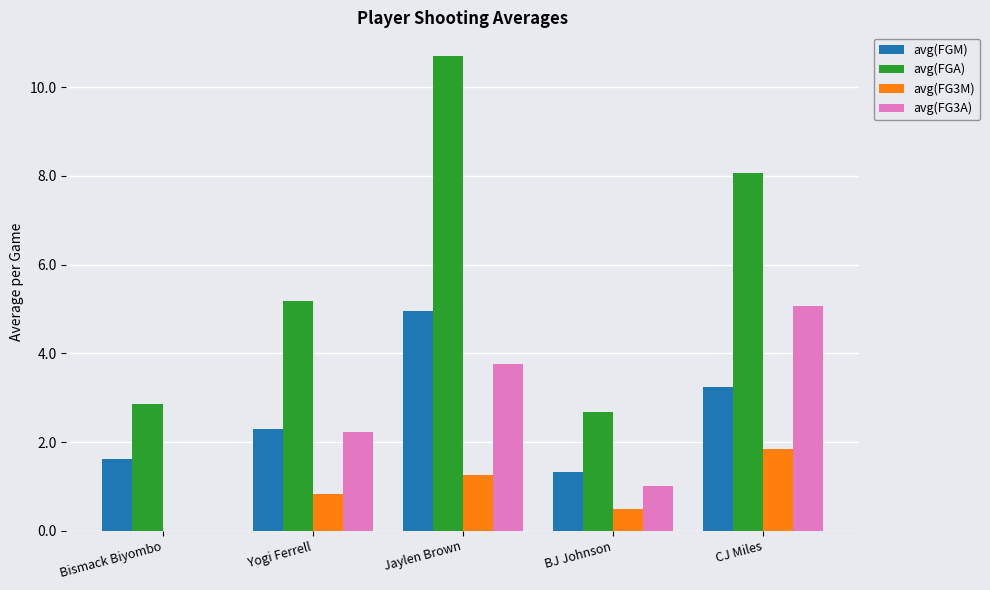

How many data points does each series have?

5